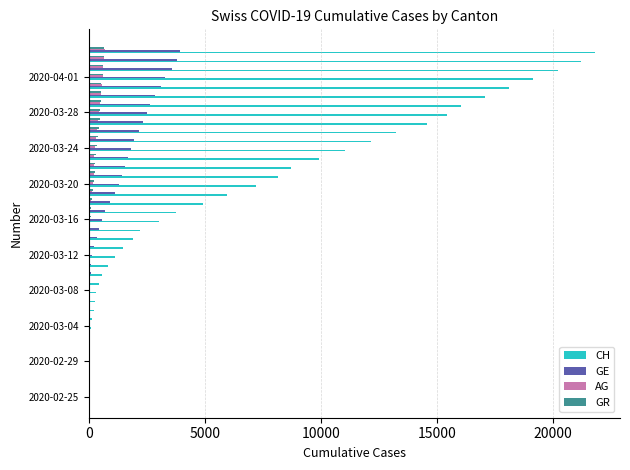

What is the maximum value for GR?

657